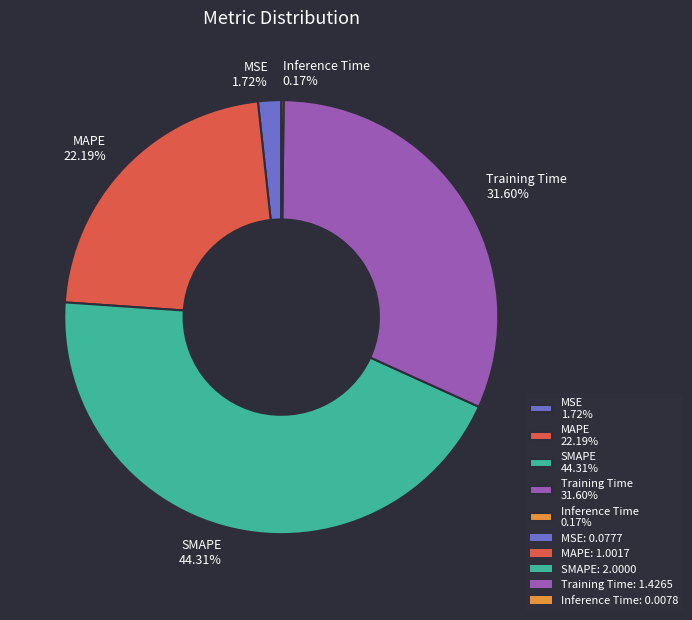

What is the ratio of the value at Training Time 31.60% to the value at MAPE 22.19%?

1.4